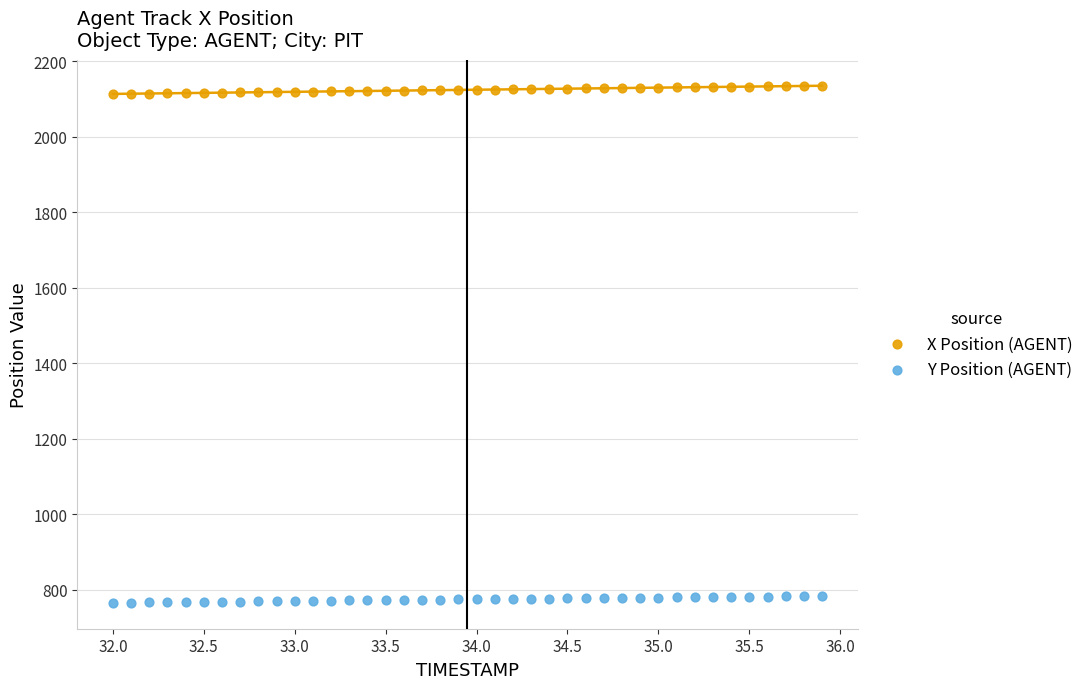

Which series contains the highest Y value?

X Position (AGENT)